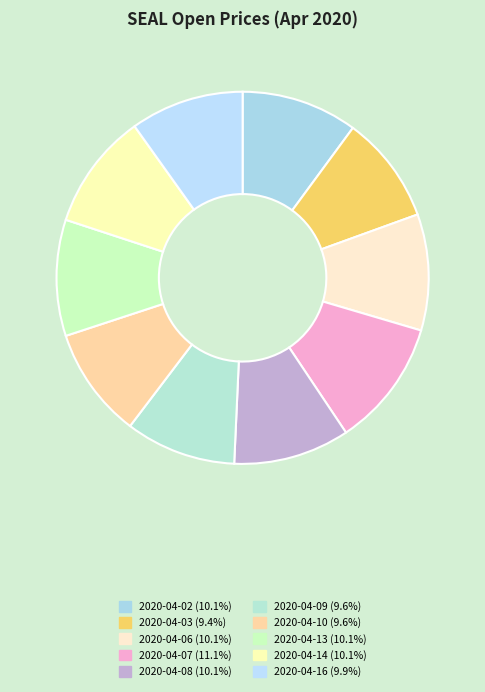

To the nearest percent, what is the average slice percentage?

10%